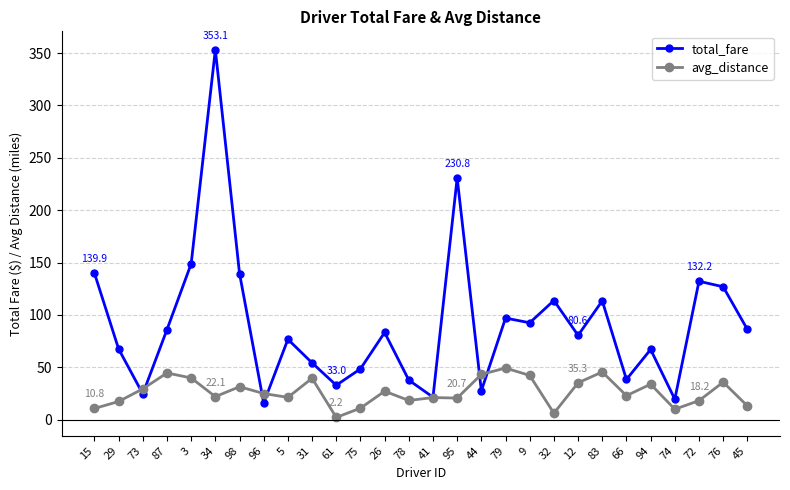

What position from the left is 83?

22